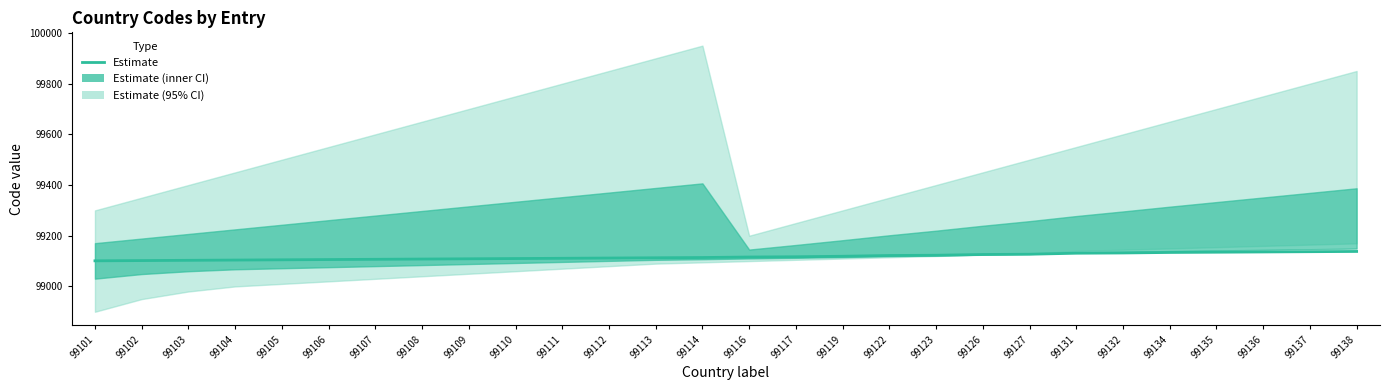

List the labels in order of value, largest first.

99138, 99137, 99136, 99135, 99134, 99132, 99131, 99127, 99126, 99123, 99122, 99119, 99117, 99116, 99114, 99113, 99112, 99111, 99110, 99109, 99108, 99107, 99106, 99105, 99104, 99103, 99102, 99101